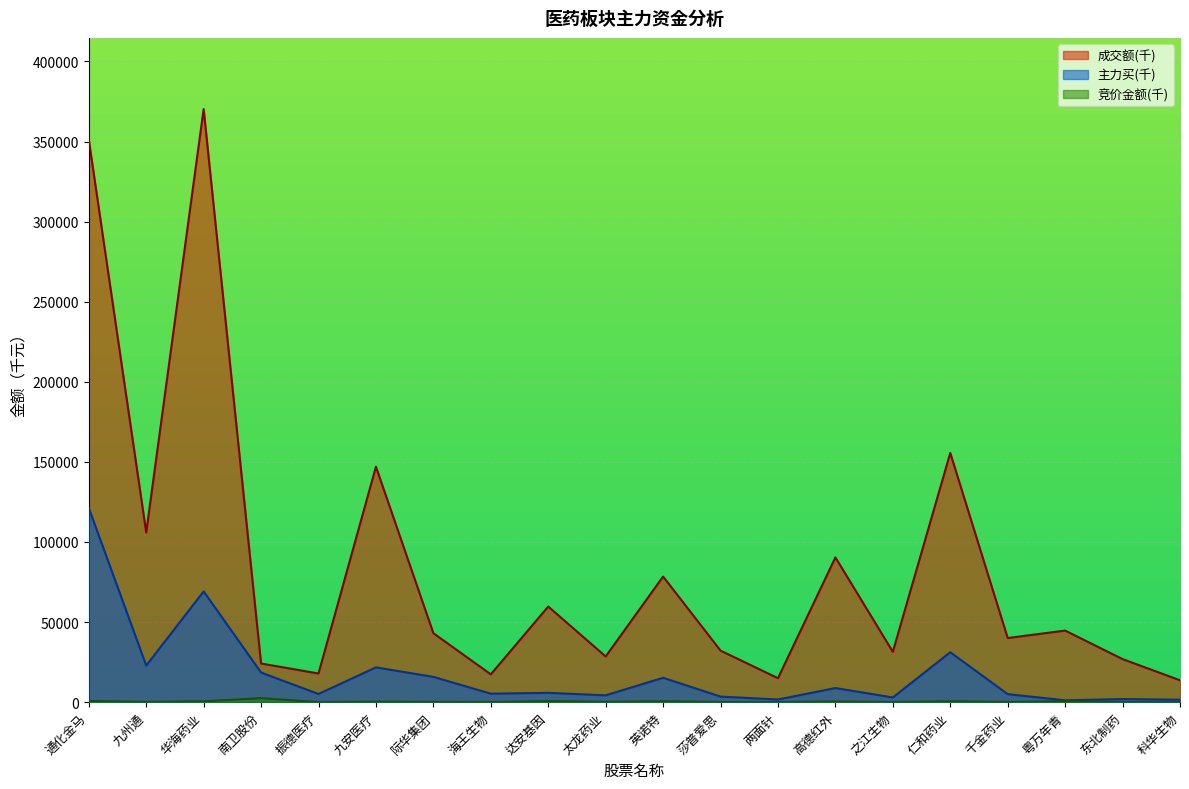

Which category has the highest value in the 成交额 series?

华海药业